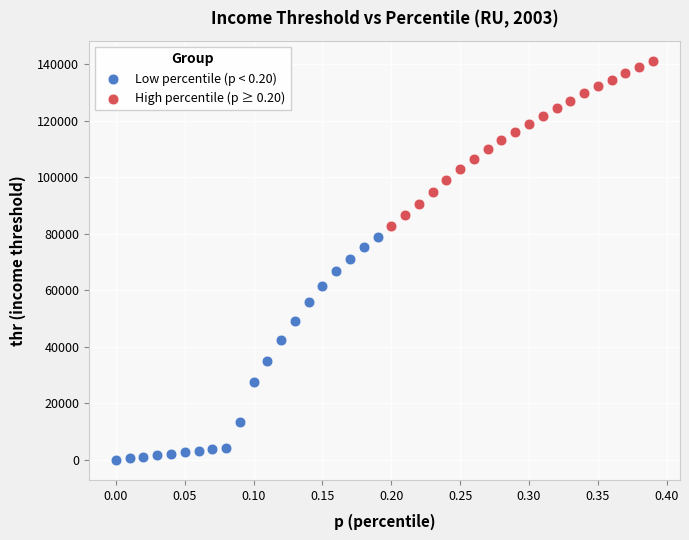

Which series has the largest Y range (max minus min)?

Low percentile (p < 0.20)